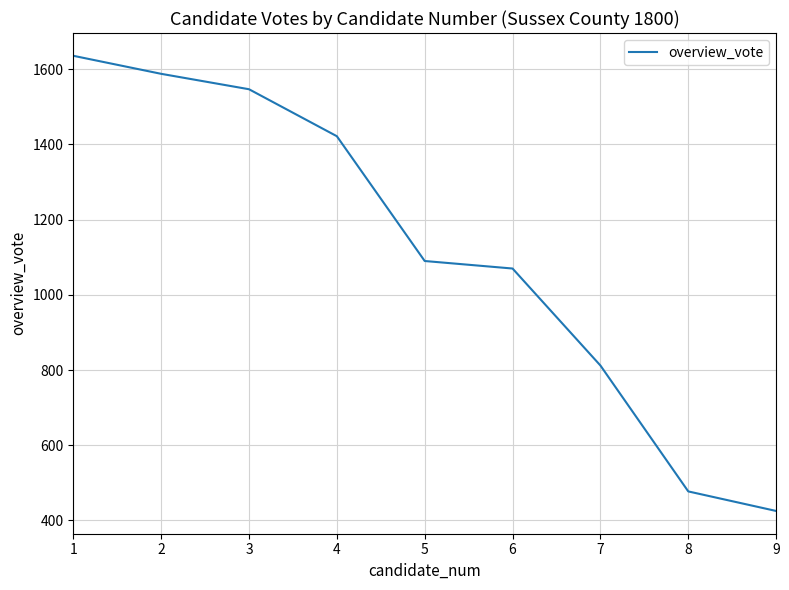

How many distinct data groups are displayed?

1